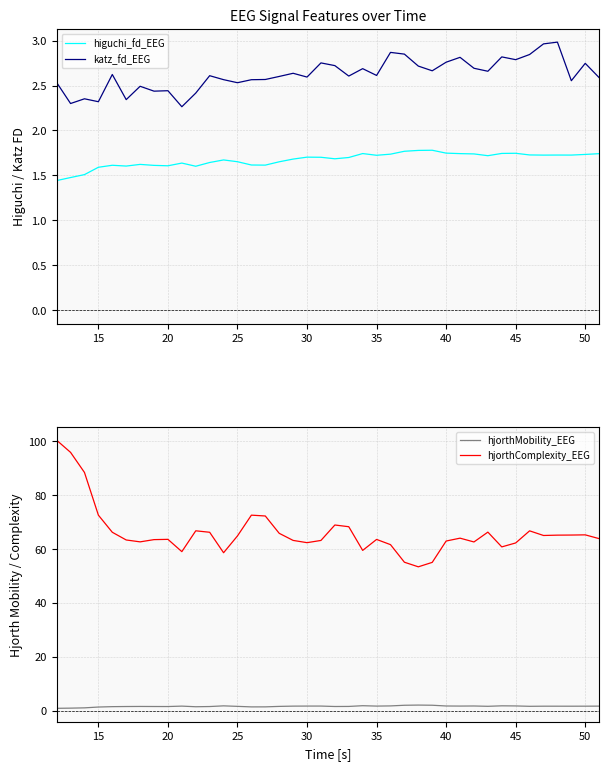

True or false: hjorthComplexity_EEG and katz_fd_EEG intersect in this chart.

False